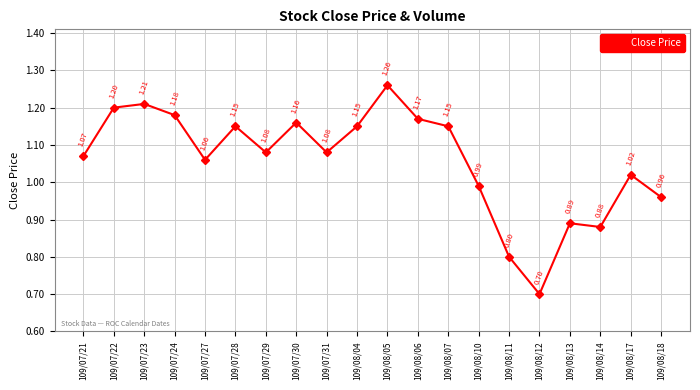

Between 109/08/06 and 109/07/28, which is larger?

109/08/06